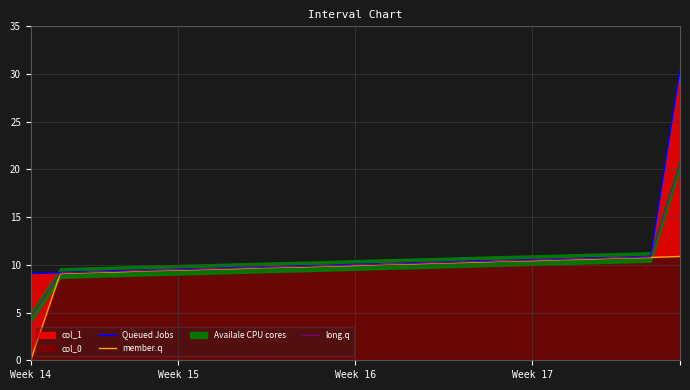

True or false: long.q has a value of 18.4 at Week 17.

False